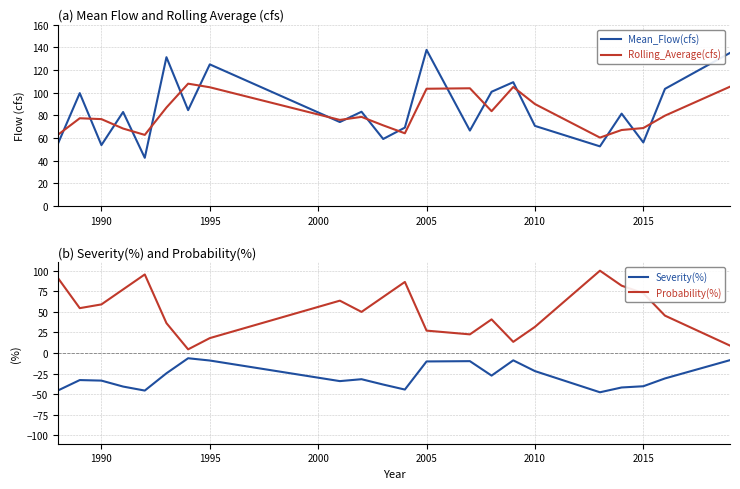

Reading left to right, transcribe all the data shown in this chart.

Mean_Flow(cfs): 55.4	99.7	53.8	83.0	42.6	131.4	84.7	125.1	74.2	83.3	59.2	69.3	137.9	66.6	100.9	109.4	70.8	52.7	81.6	56.2	103.5	135.2
Rolling_Average(cfs): 63.0	77.5	76.8	68.4	62.8	87.0	108.1	104.9	76.1	78.7	71.3	64.3	103.6	104.0	83.8	105.1	90.1	60.4	67.2	68.9	79.8	105.4
Severity(%): -45.3	-32.7	-33.4	-40.6	-45.5	-24.5	-6.3	-9.0	-34.0	-31.7	-38.2	-44.3	-10.1	-9.8	-27.3	-8.8	-21.9	-47.6	-41.7	-40.2	-30.8	-8.6
Probability(%): 90.9	54.5	59.1	77.3	95.5	36.4	4.5	18.2	63.6	50.0	68.2	86.4	27.3	22.7	40.9	13.6	31.8	100.0	81.8	72.7	45.5	9.1